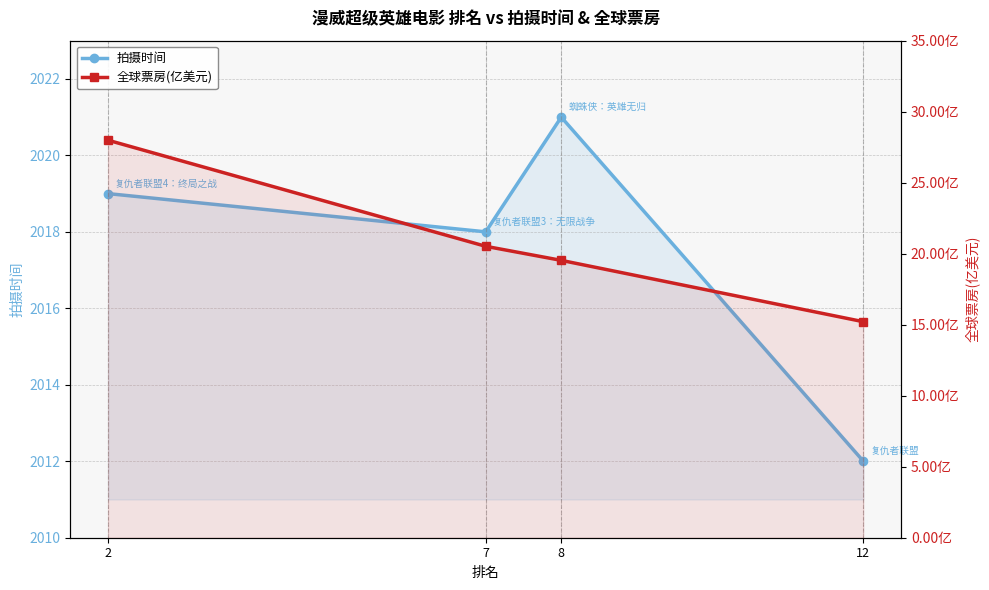

What is the average value of the 拍摄时间 series?

2017.5